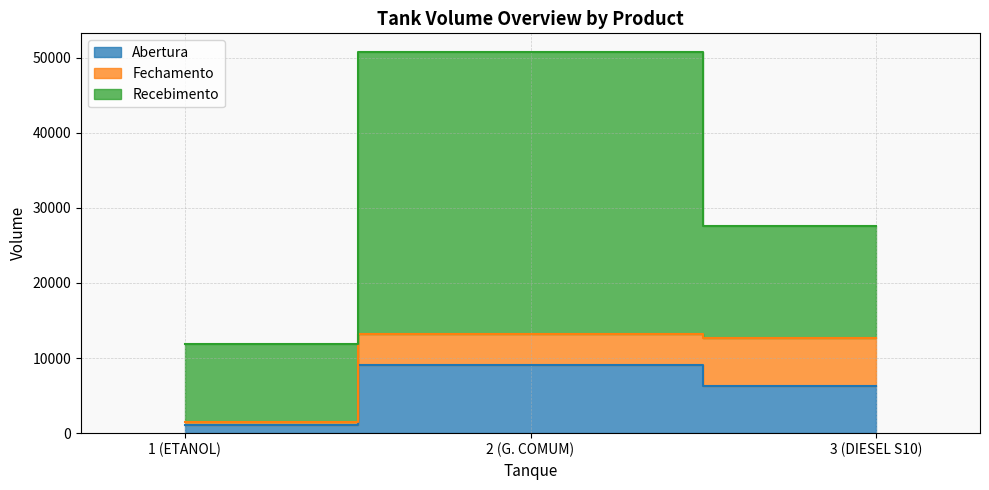

Reading left to right, extract all data points from this chart.

Abertura: 1 (ETANOL)=1135	2 (G. COMUM)=9053	3 (DIESEL S10)=6284
Fechamento: 1 (ETANOL)=344	2 (G. COMUM)=4157	3 (DIESEL S10)=6333
Recebimento: 1 (ETANOL)=10433	2 (G. COMUM)=37500	3 (DIESEL S10)=15000